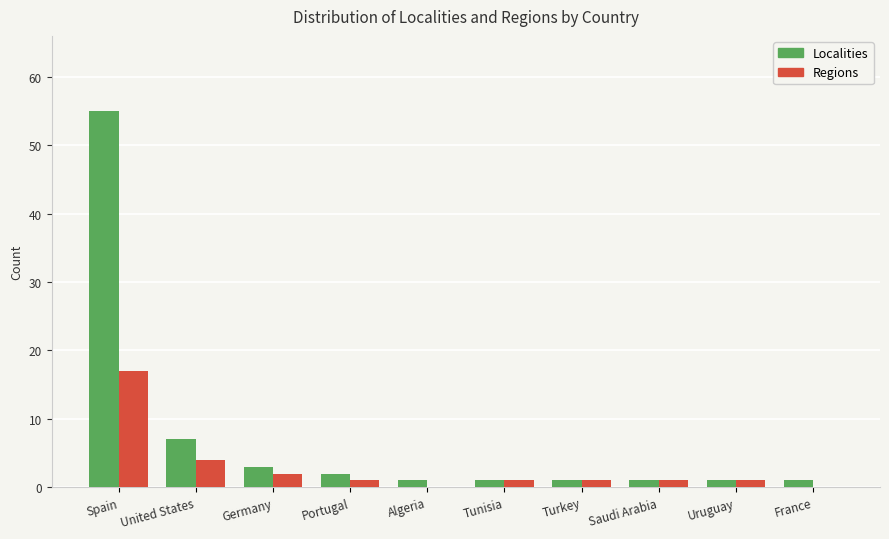

What is the difference between the Localities values at United States and Spain?

48